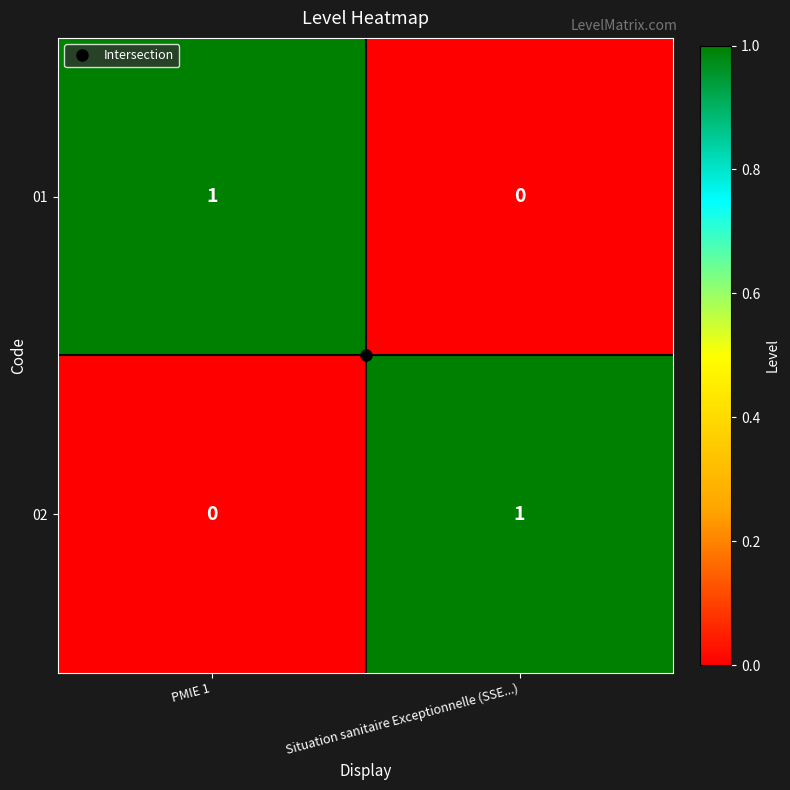

Rank the series at PMIE 1 from highest to lowest value.

01, 02